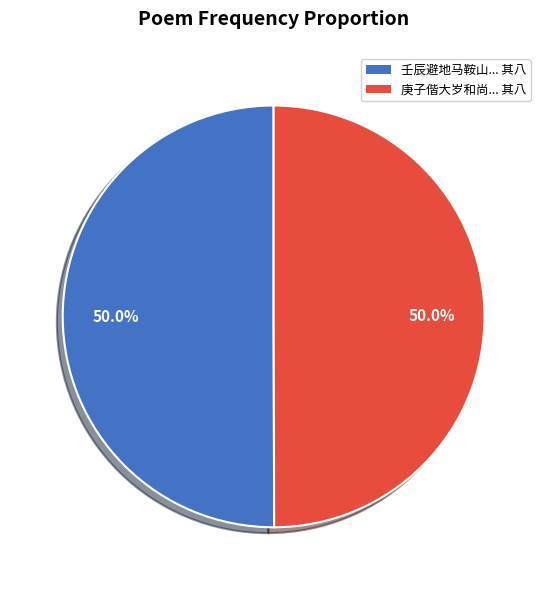

Rank the categories by value from lowest to highest.

庚子偕大岁和尚与傅司马等重登元魁塔文昌阁再赋十律 其八, 壬辰避地马鞍山治一枝未就兹春闻儆复于前址搆栖感赋十律 其八